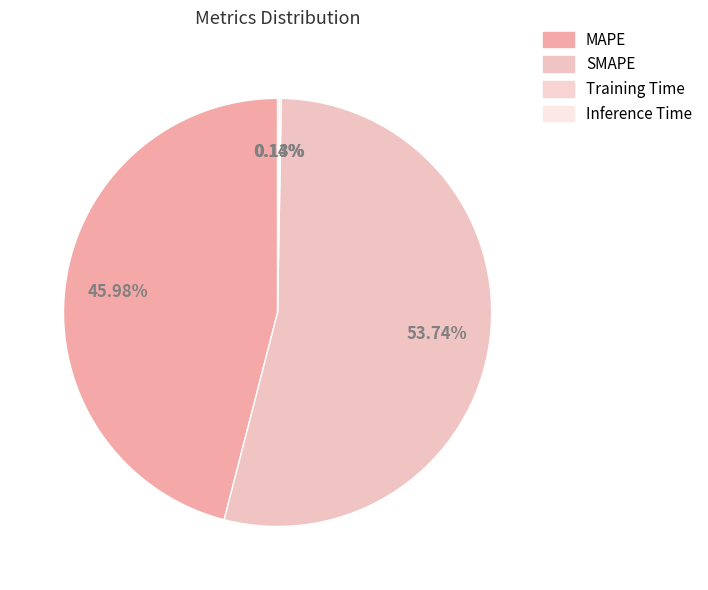

Is it true that Inference Time is 11% of the pie?

False